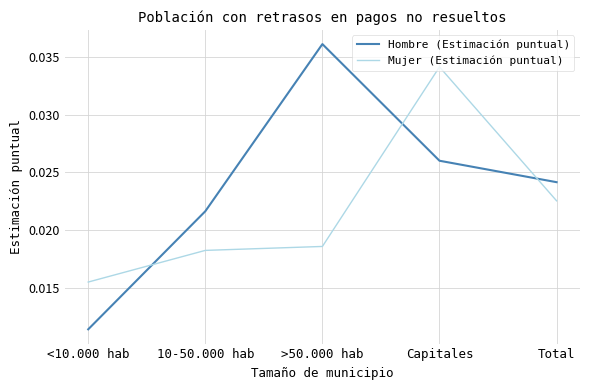

Which series changed the most between 10-50.000 hab and Total?

Mujer (Estimación puntual)